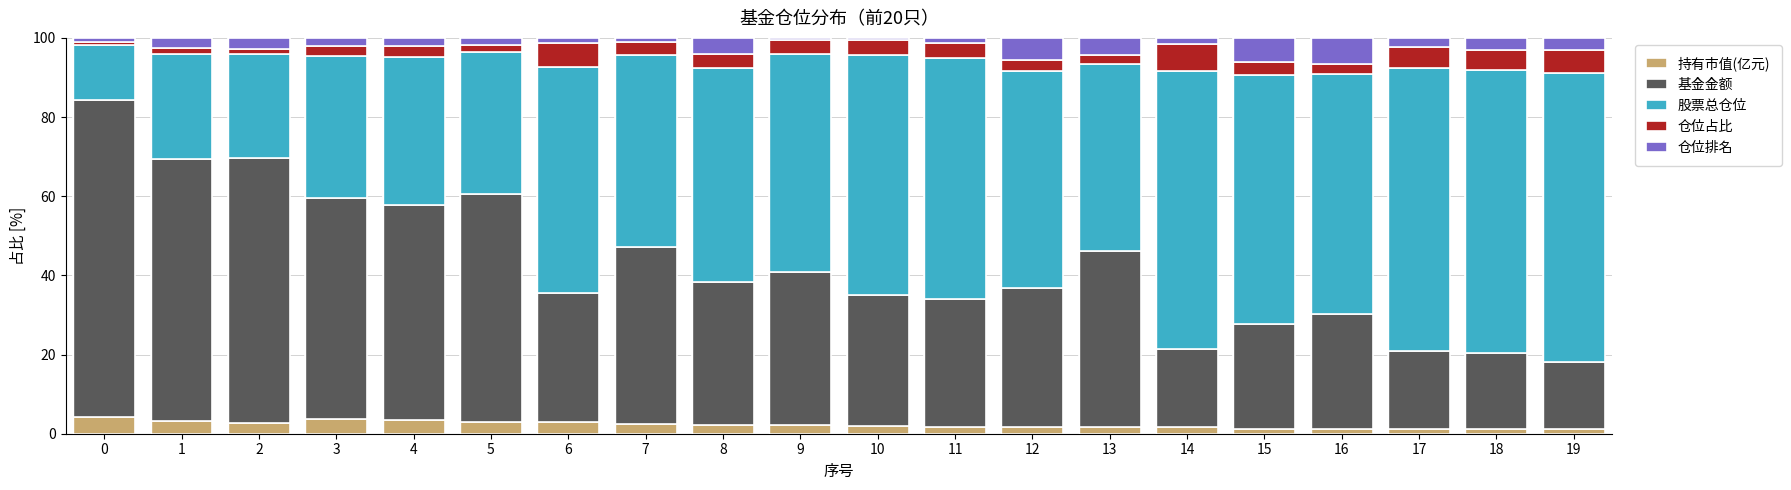

What is the highest value of the 持有市值(亿元) series?

4.3